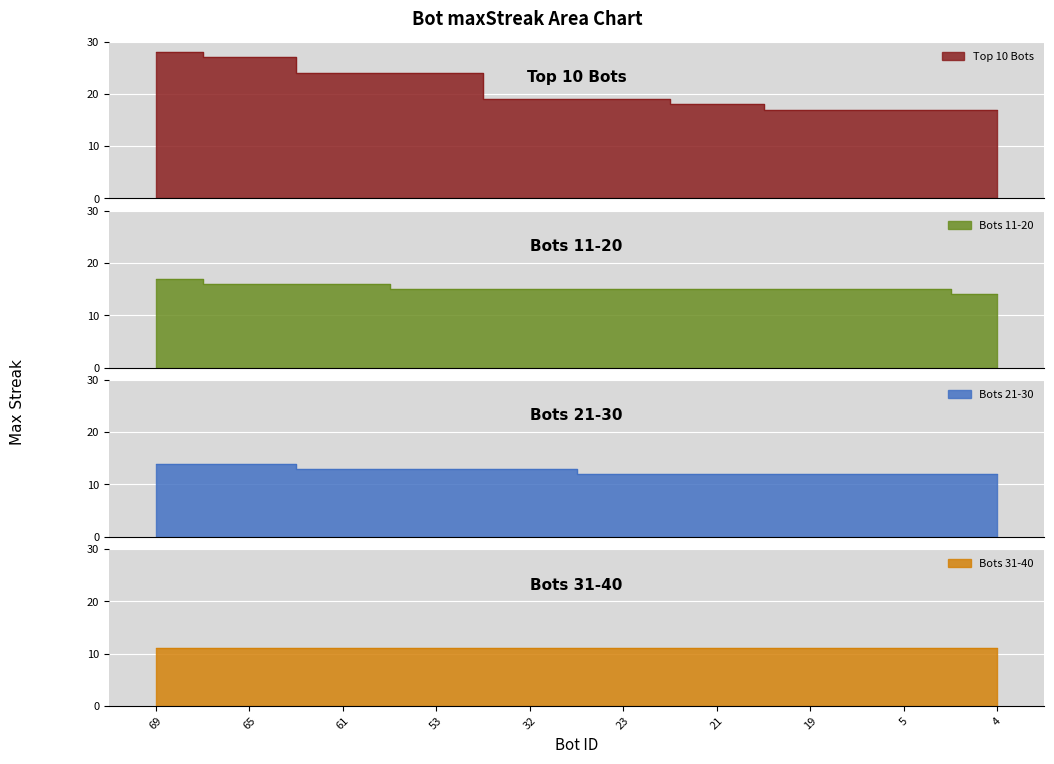

True or false: the data has more than 2 interior local peaks.

False